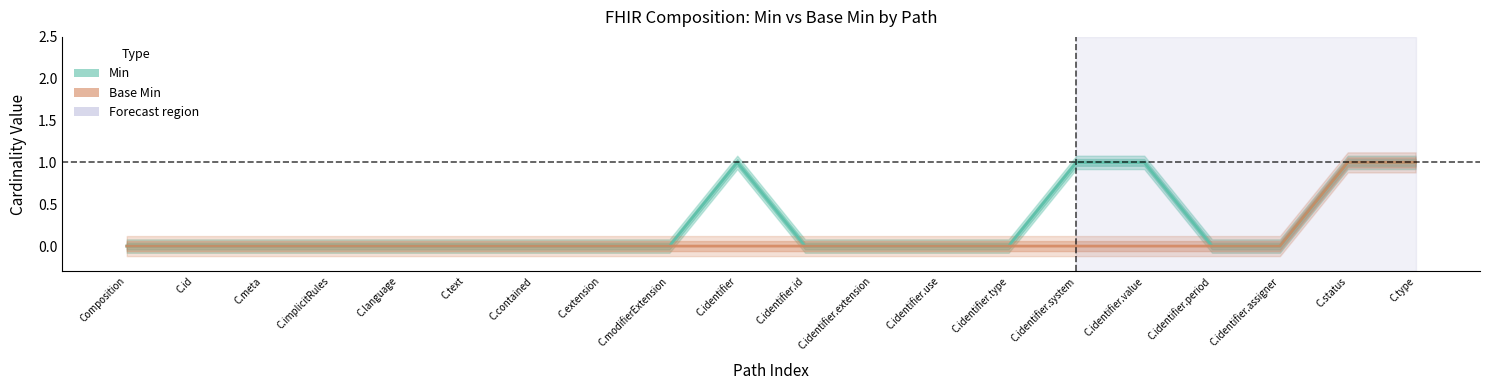

Is it true that Base Min equals 1 at C.identifier.use?

False